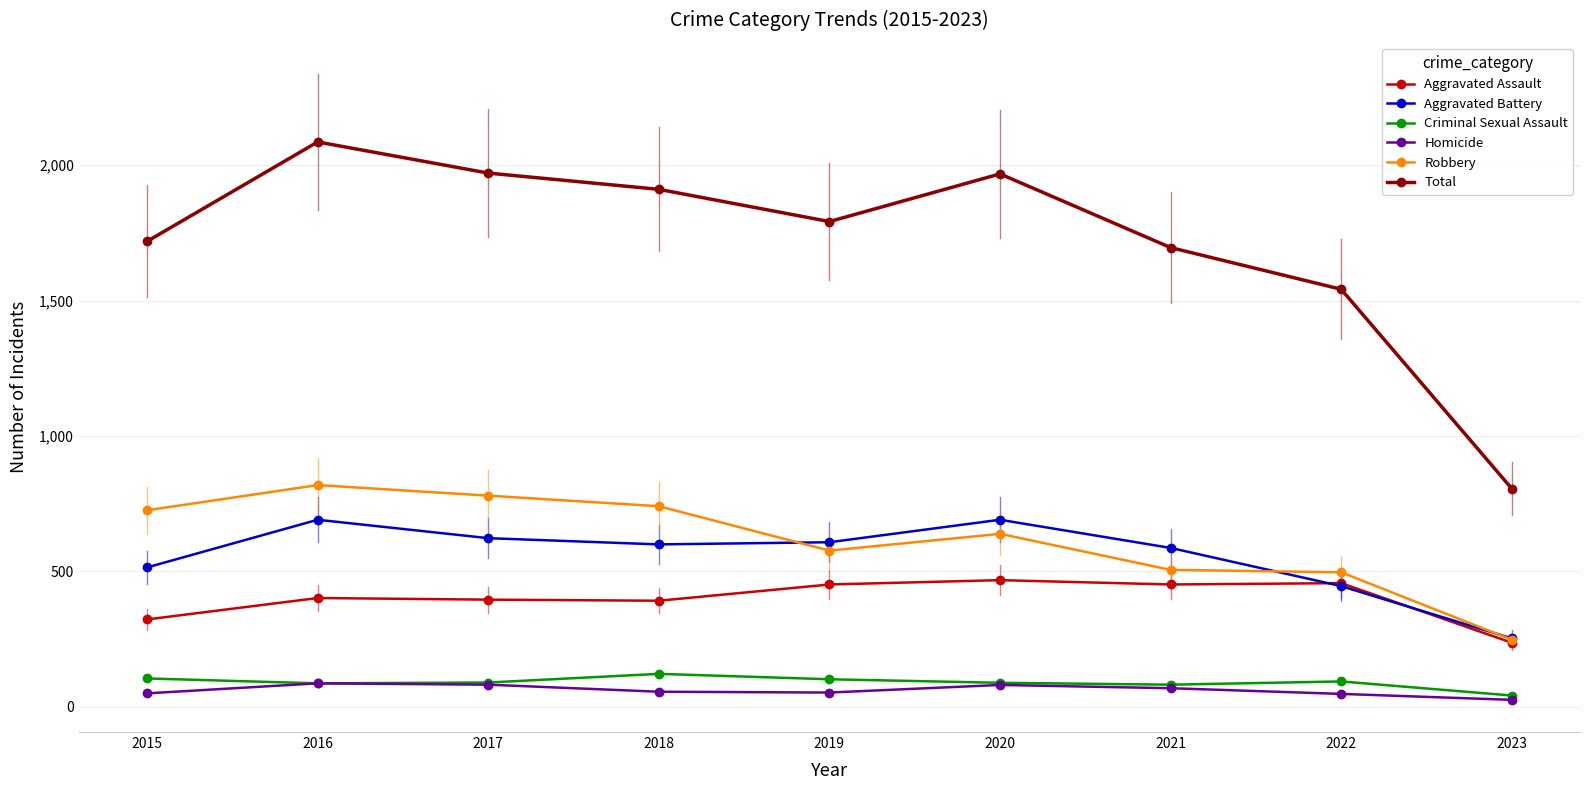

Which series has the largest total across all categories?

Total